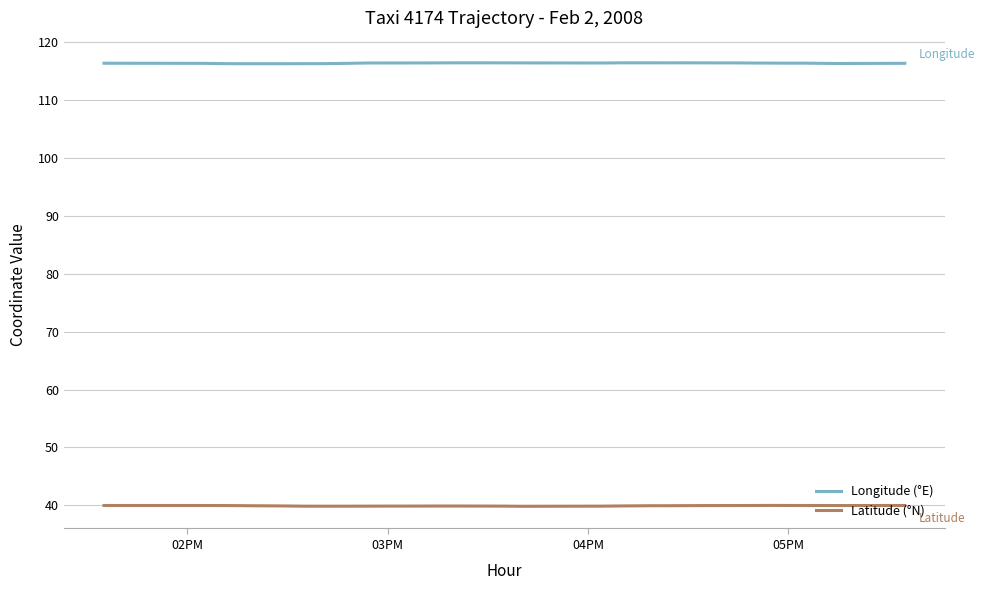

How many series are shown in this chart?

2